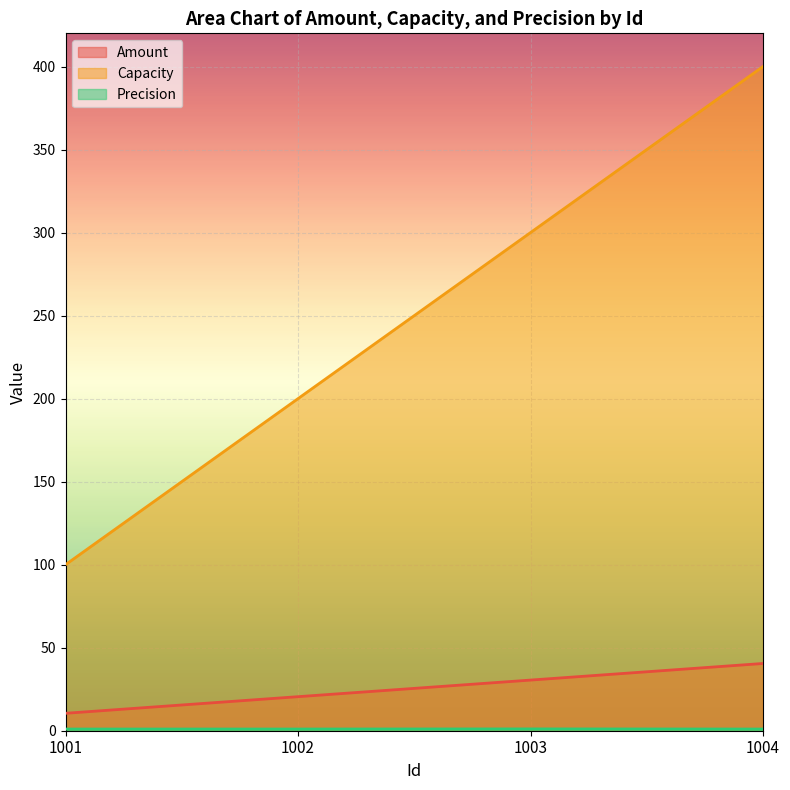

Between 1001 and 1002, which is larger?

1002